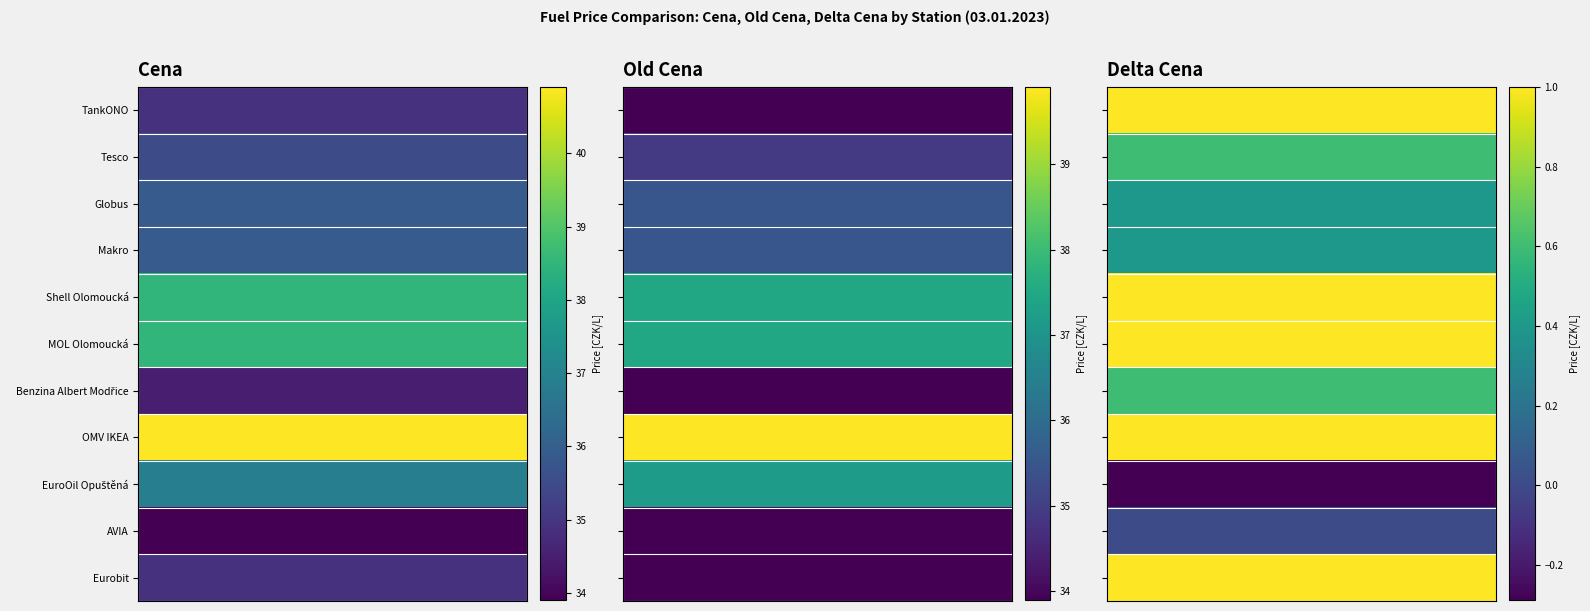

Which series has the largest total across all categories?

OMV IKEA